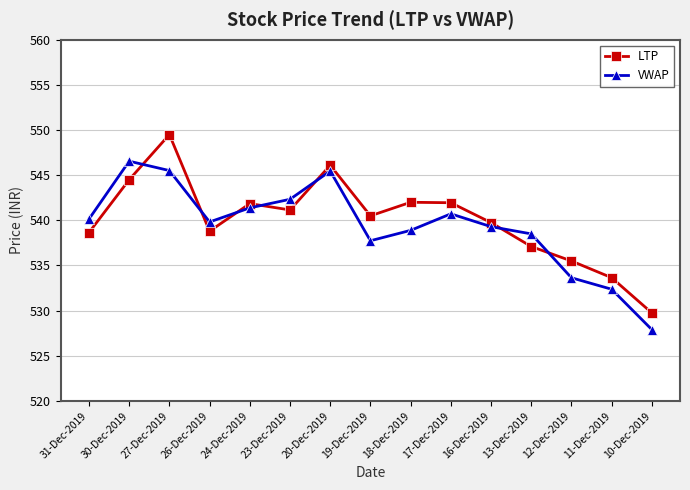

At which category is the sum across all series the highest?

27-Dec-2019